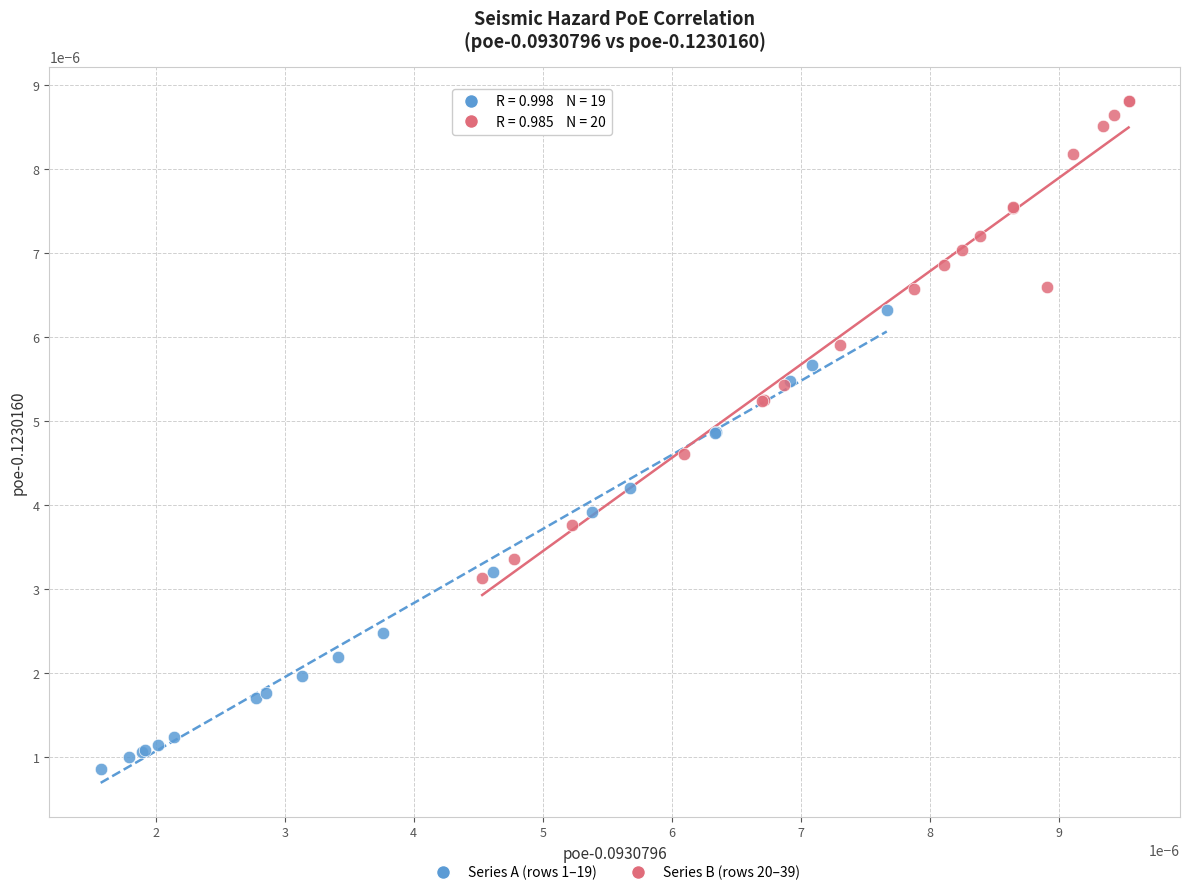

Which series reaches the minimum Y coordinate?

Series A (rows 1–19)